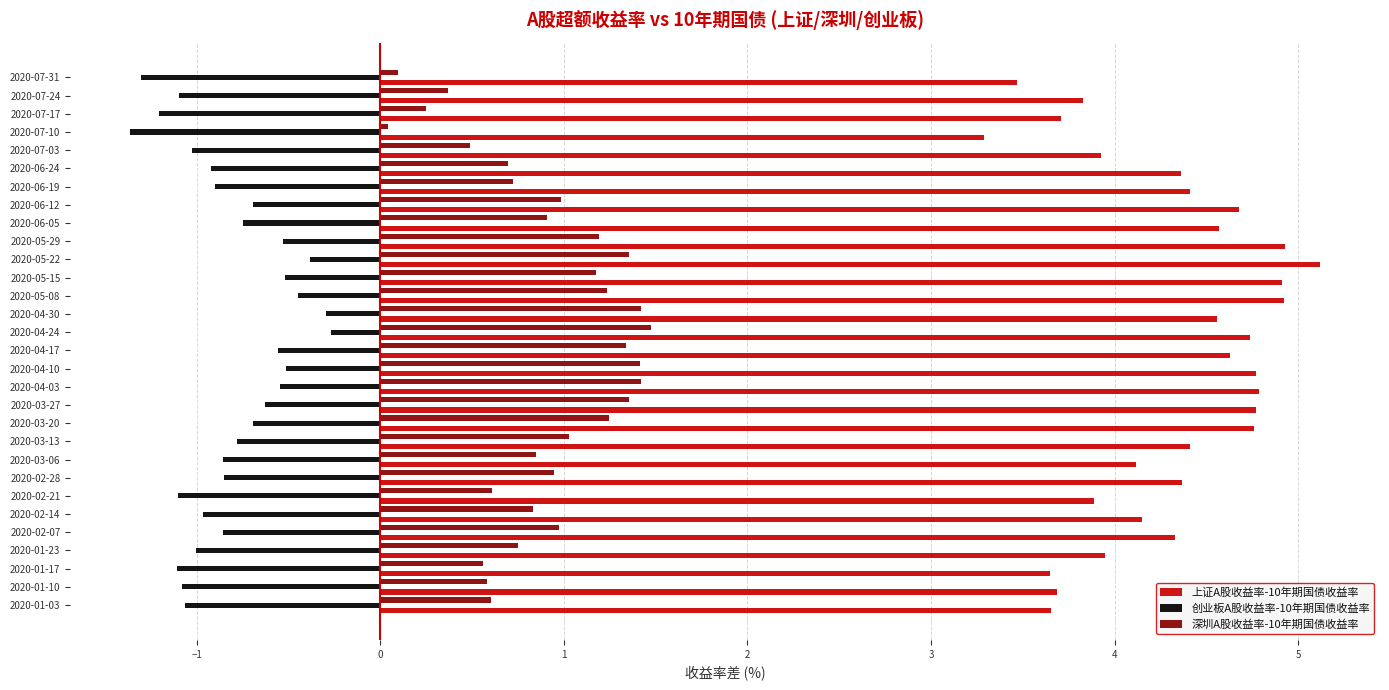

Is it true that 上证A股收益率-10年期国债收益率 equals 4.4 at 2020-03-13?

True